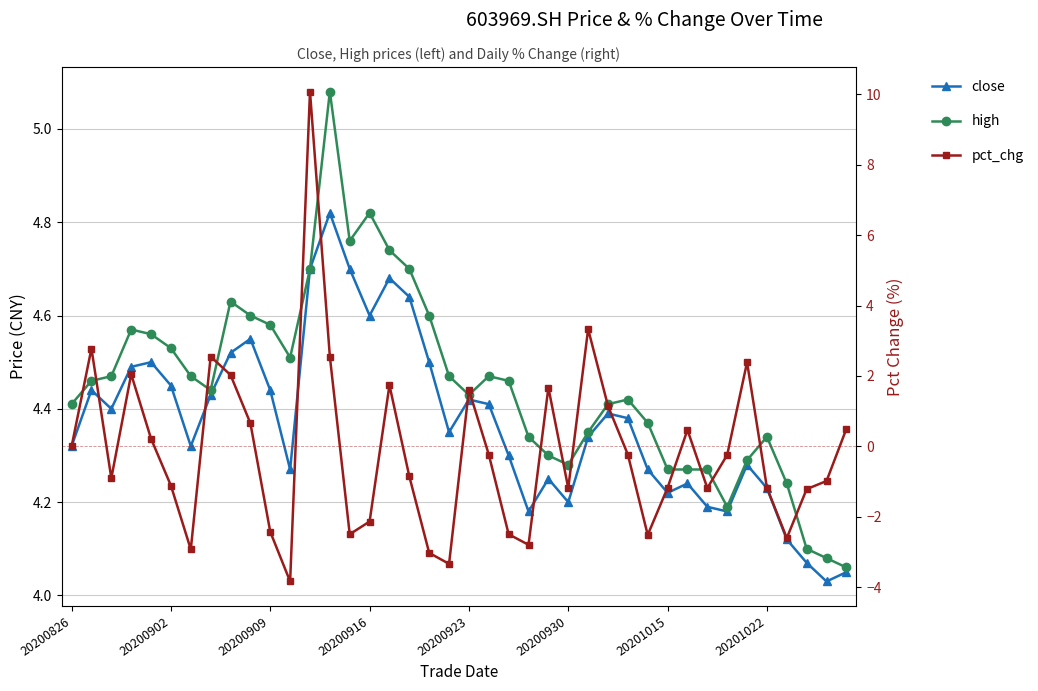

At which category is the sum across all series the highest?

12